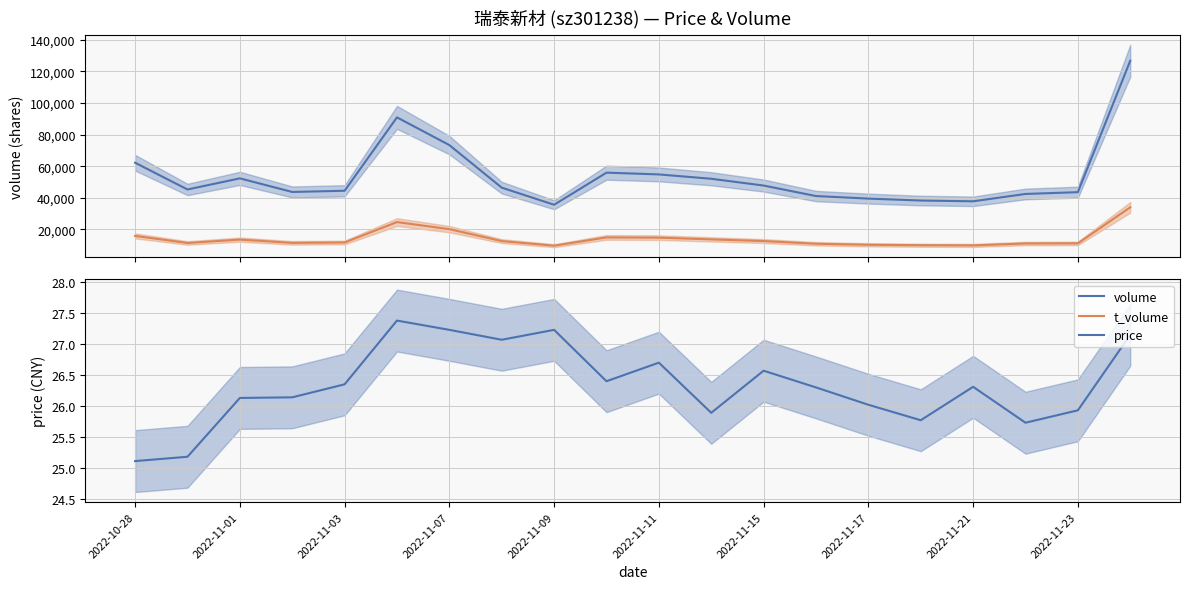

What is the total value across all series at 13?

51973.3